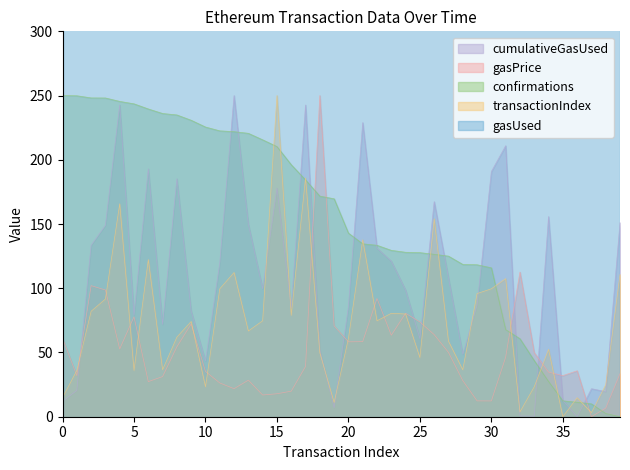

Which category has the highest value in the cumulativeGasUsed series?

12